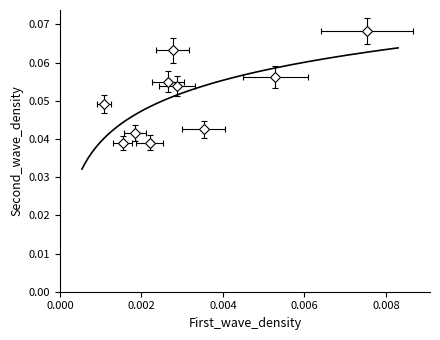

How many interior local peaks does the First_wave_density series have?

3